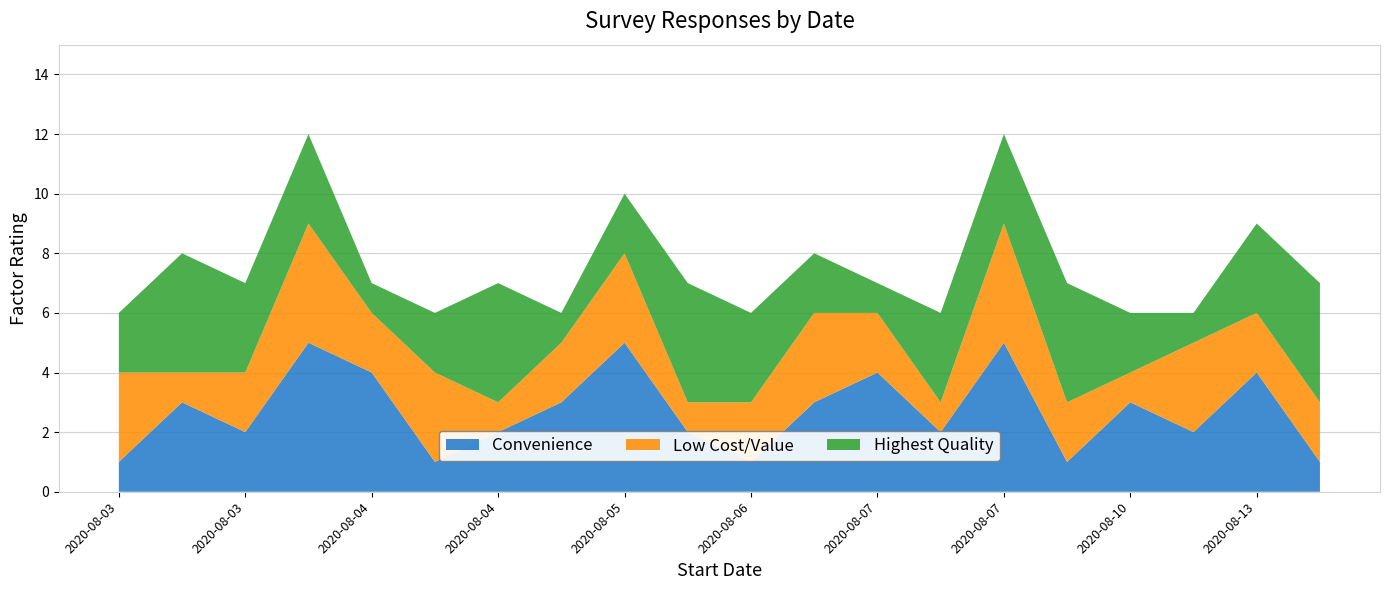

Reading left to right, extract all data points from this chart.

Convenience: 1	3	2	5	4	1	2	3	5	2	1	3	4	2	5	1	3	2	4	1
Low Cost/Value: 3	1	2	4	2	3	1	2	3	1	2	3	2	1	4	2	1	3	2	2
Highest Quality: 2	4	3	3	1	2	4	1	2	4	3	2	1	3	3	4	2	1	3	4